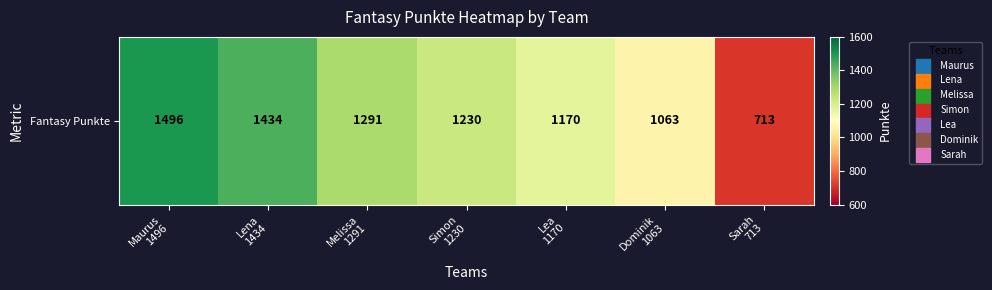

Which has a higher value, Simon
1230 or Sarah
713?

Simon
1230